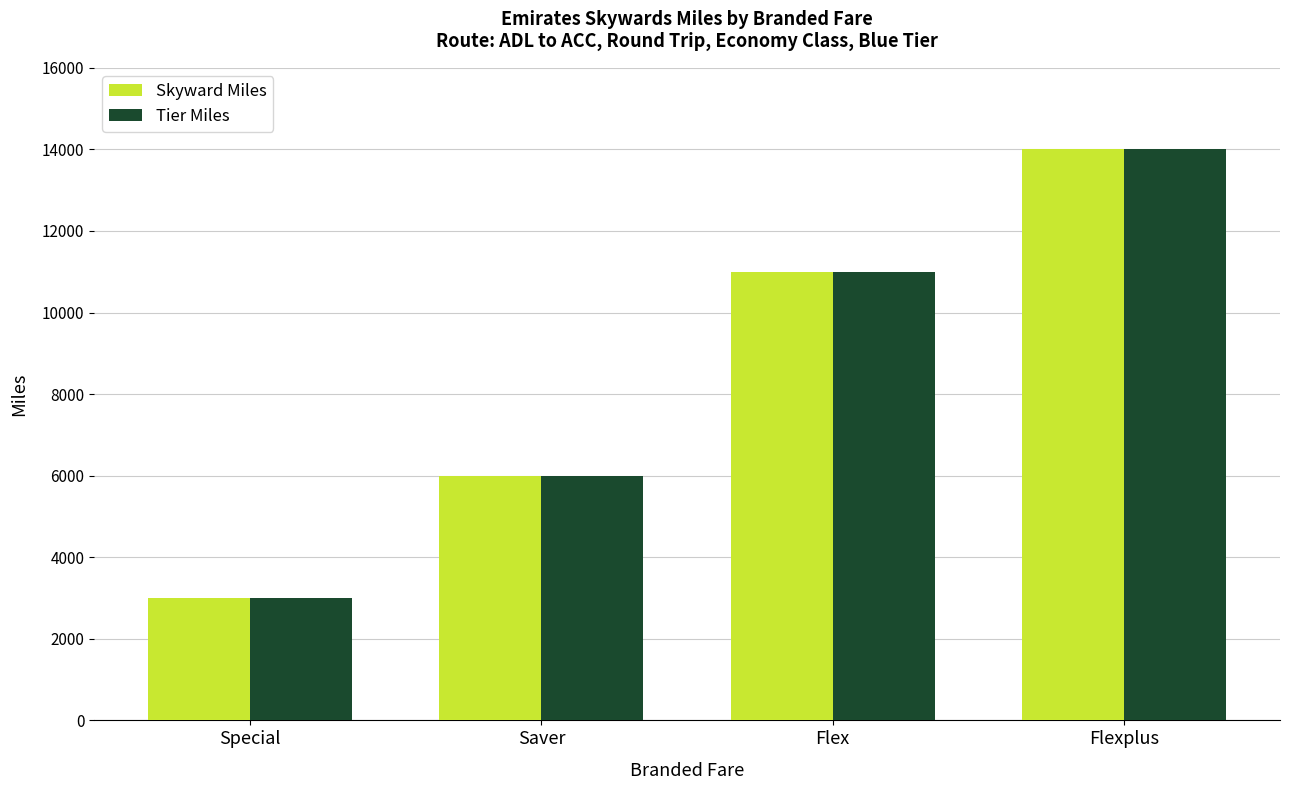

List the labels in order of Skyward Miles value, smallest first.

Special, Saver, Flex, Flexplus